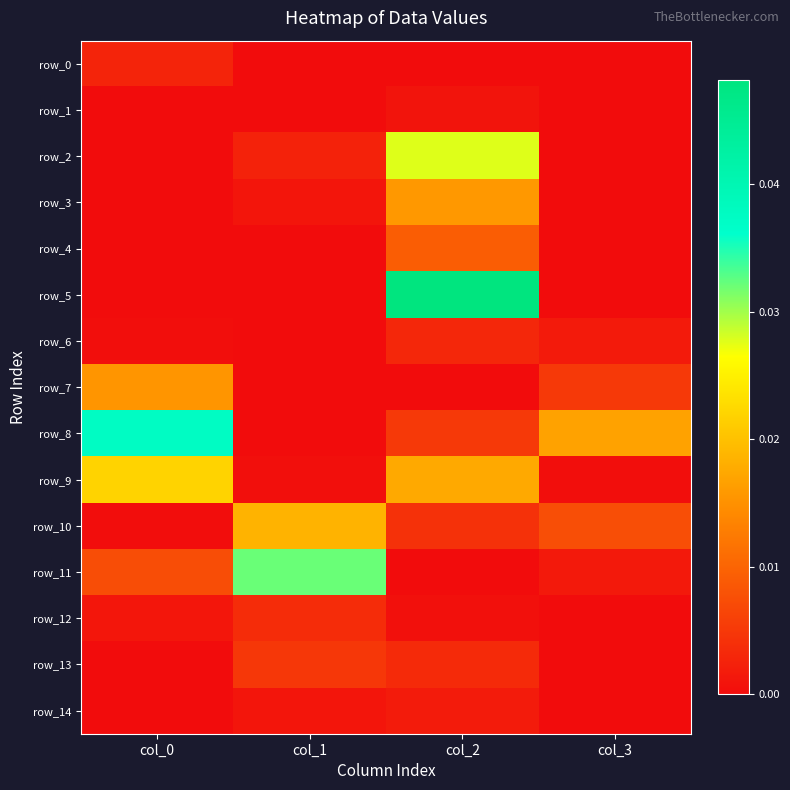

Which series has the widest spread of values?

row_5